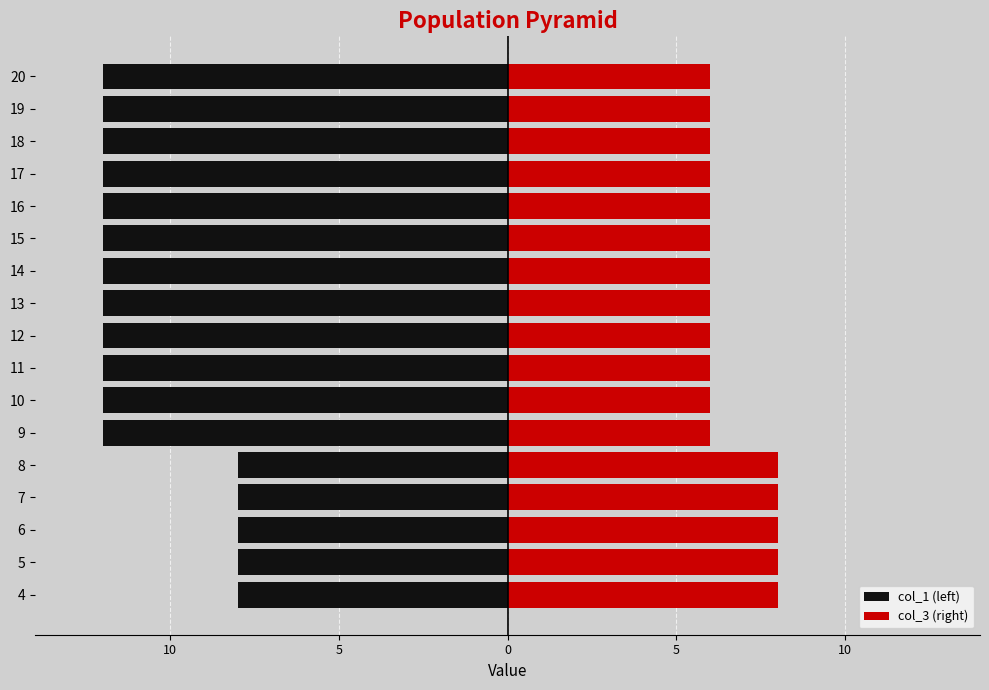

What are all the series names shown in the legend?

col_1 (left), col_3 (right)